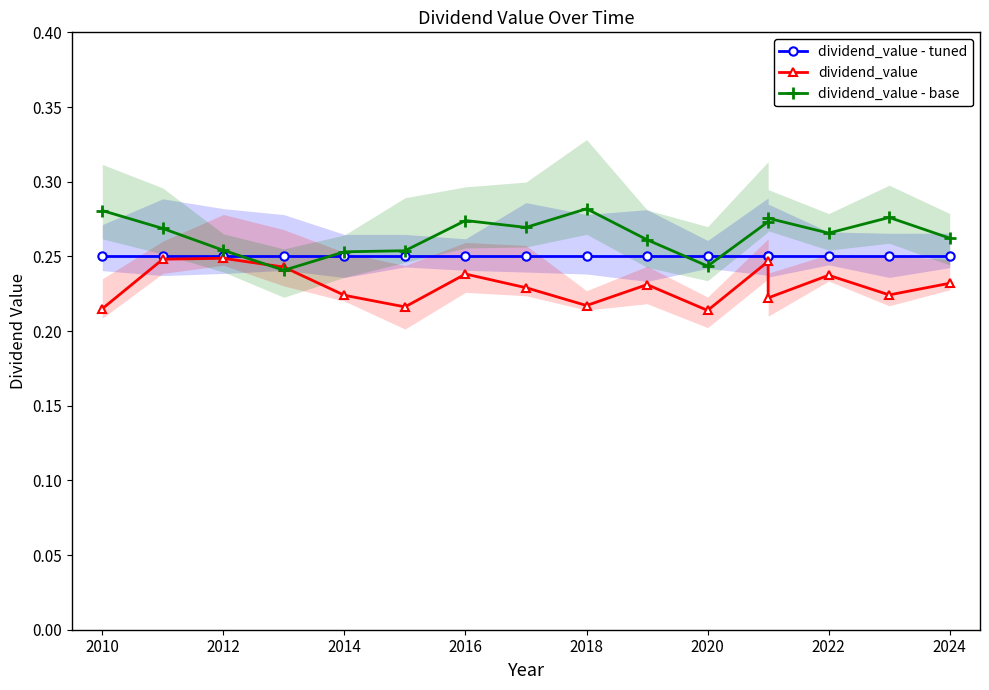

True or false: dividend_value - base has a value of 0.5 at 12.

False